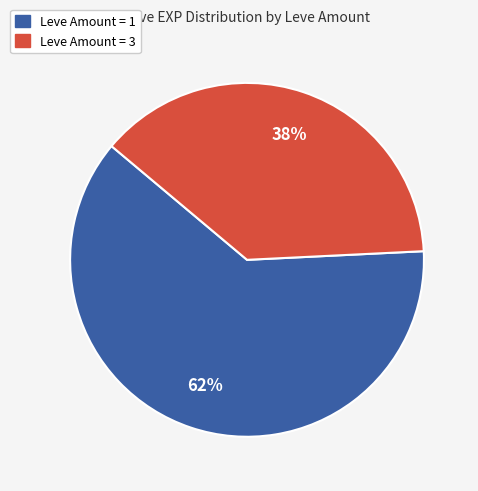

To the nearest percent, what is the average slice percentage?

50%